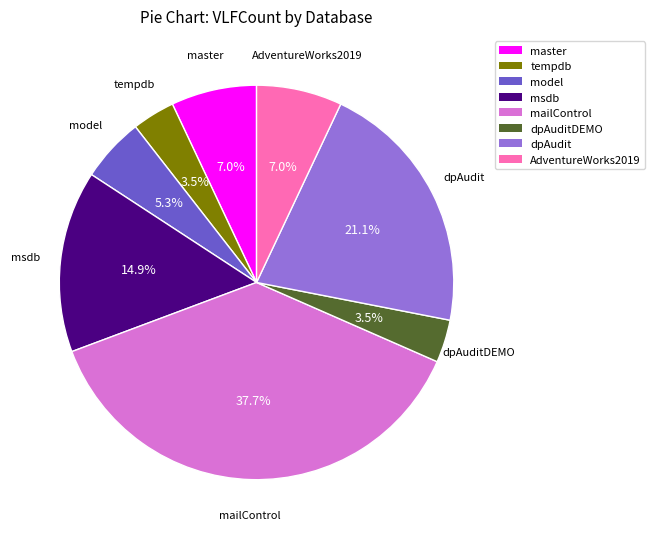

Does any single category account for the majority?

No